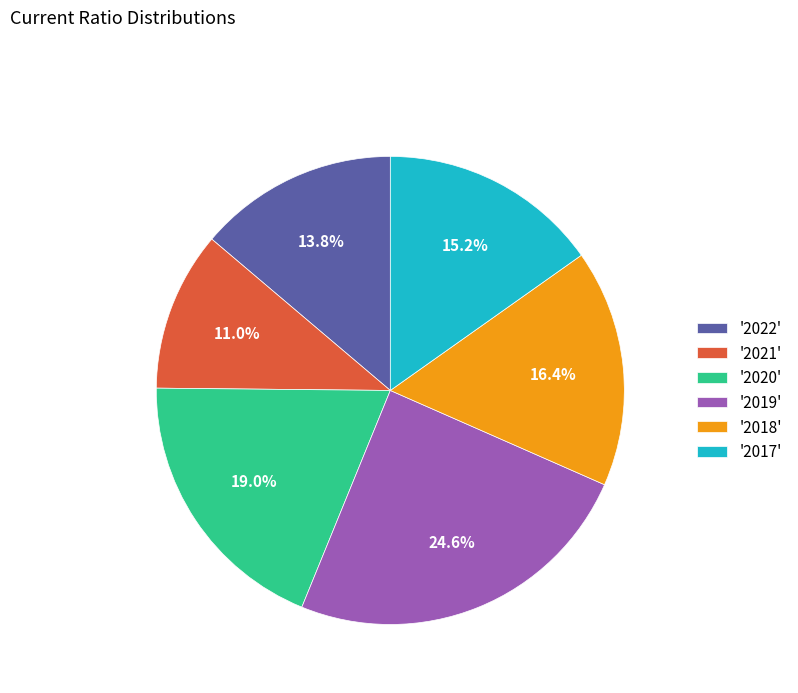

What is the smallest slice in the pie chart?

'2021'